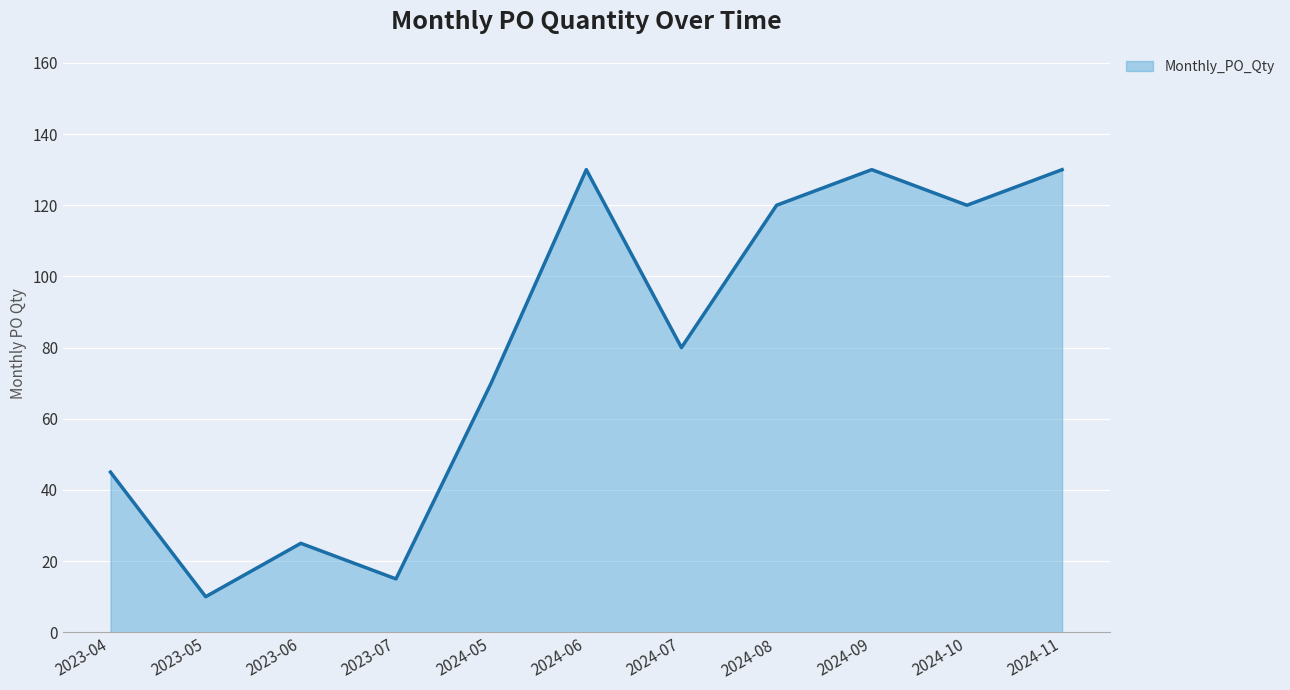

Which label corresponds to the smallest value in the chart?

2023-05